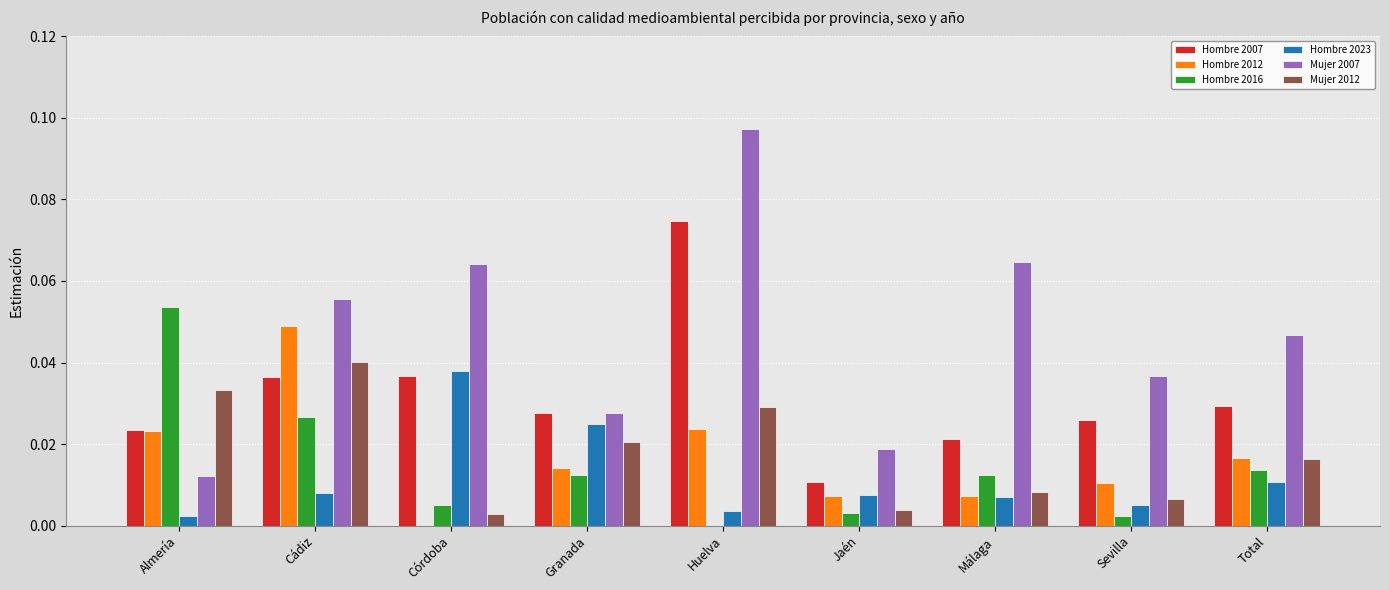

True or false: Mujer 2007 has a value of 0.0 at Almería.

True